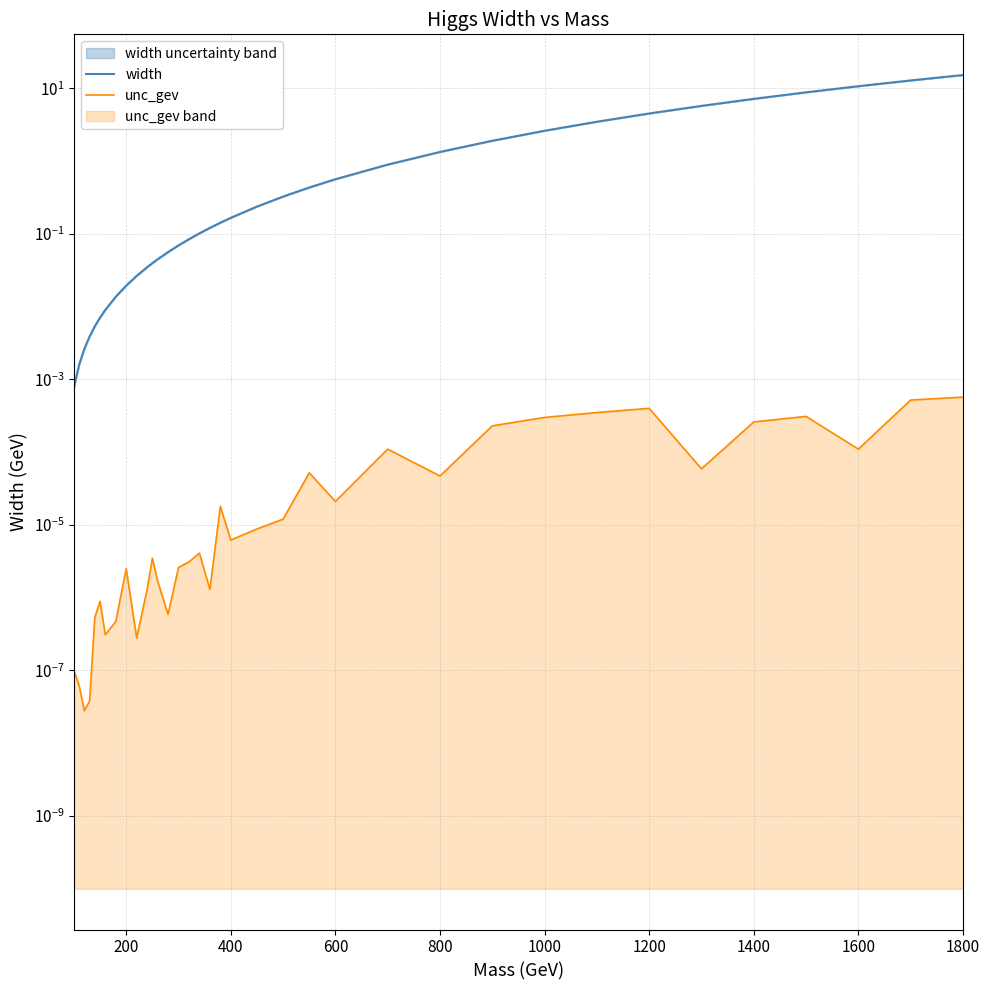

The value of unc_gev at 1000 is 0.0. True or false?

False